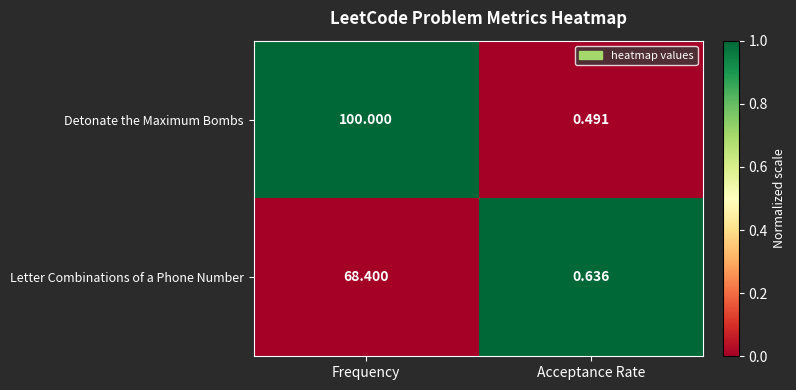

List the series in order of their overall mean, highest first.

Detonate the Maximum Bombs, Letter Combinations of a Phone Number